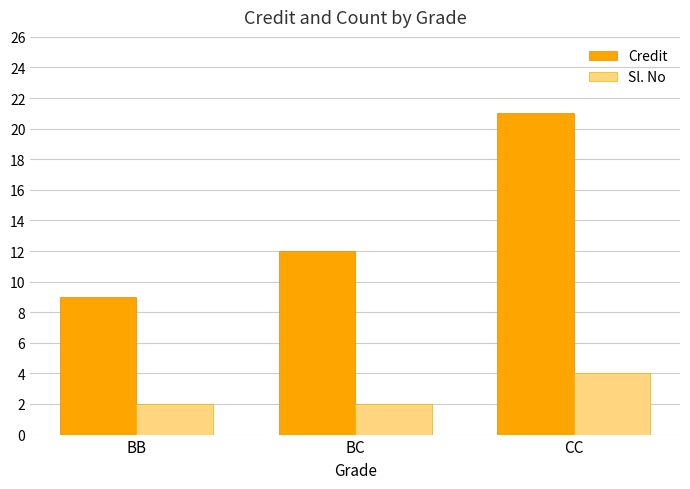

What is the difference between the maximum and second lowest values in the Credit series?

9